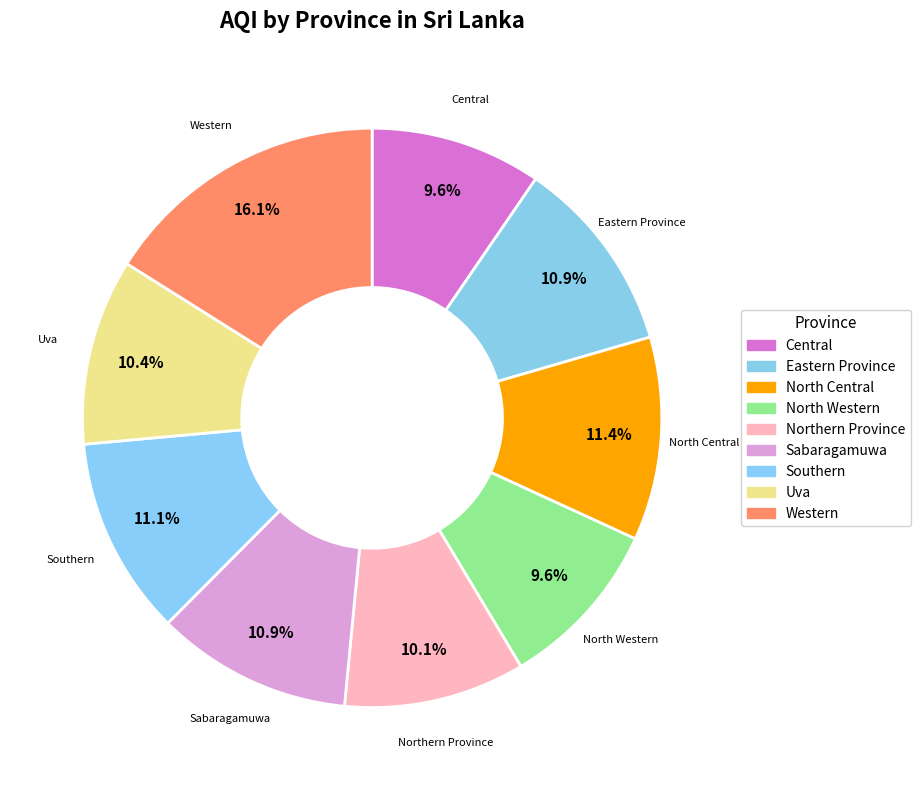

Does Northern Province represent more than half of the total?

No